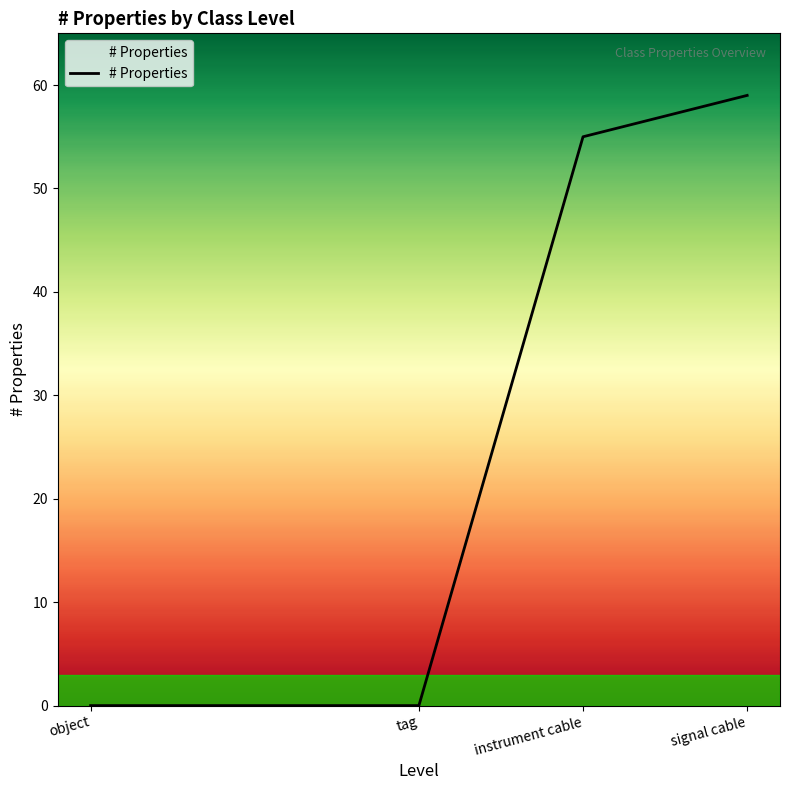

The chart shows a value of 98 at instrument cable. True or false?

False